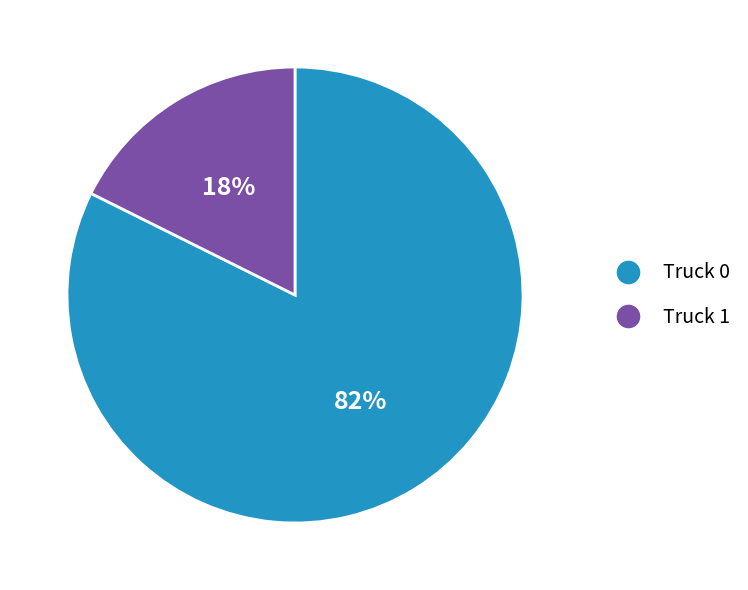

Do Truck 0 and Truck 1 together represent more than half of the pie?

Yes